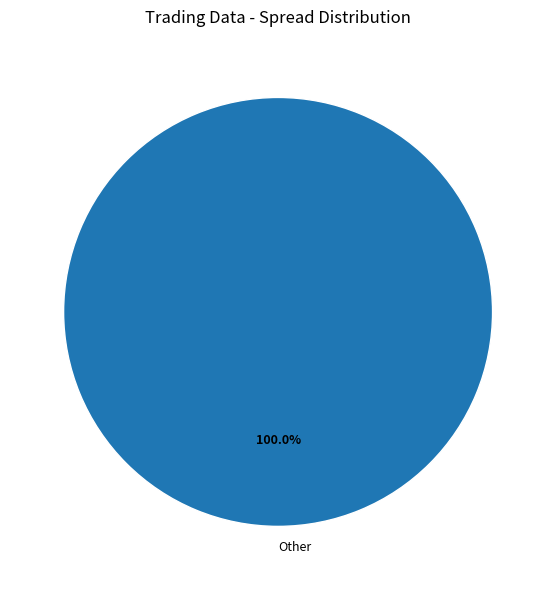

Rank the categories by value from lowest to highest.

Other